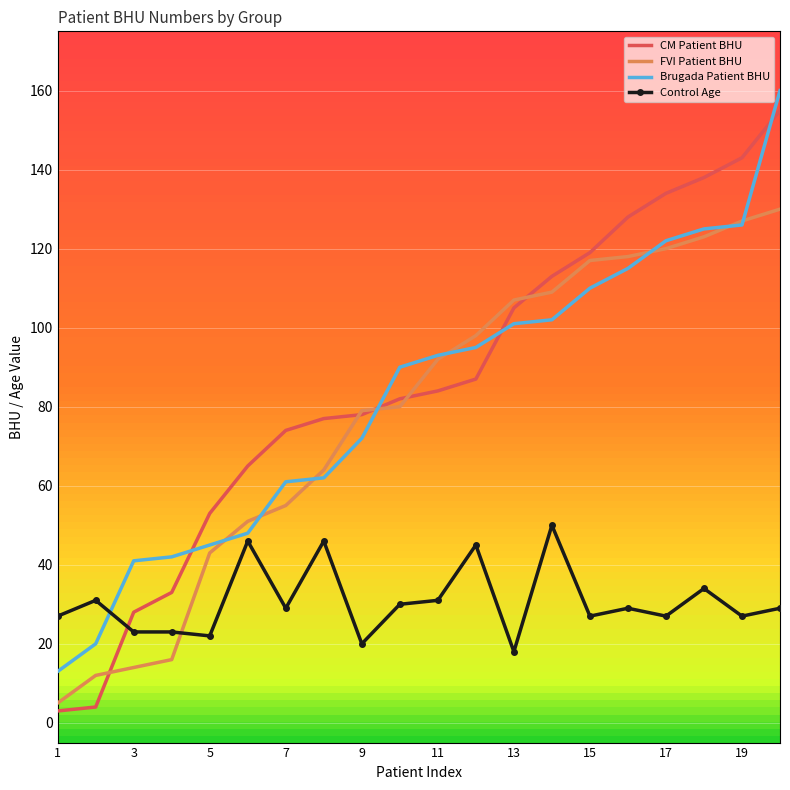

True or false: Brugada Patient BHU and CM Patient BHU cross at least once.

True